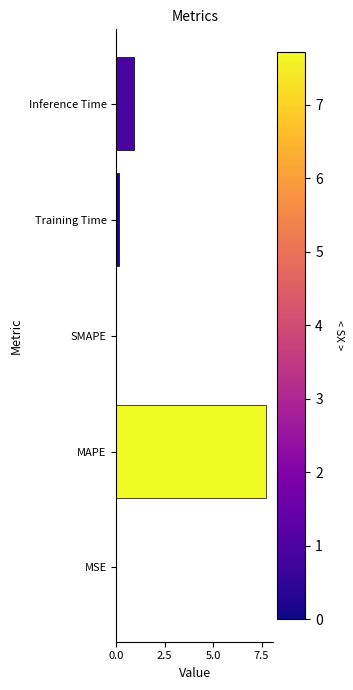

What is the sum of the values at MAPE and Inference Time?

8.6